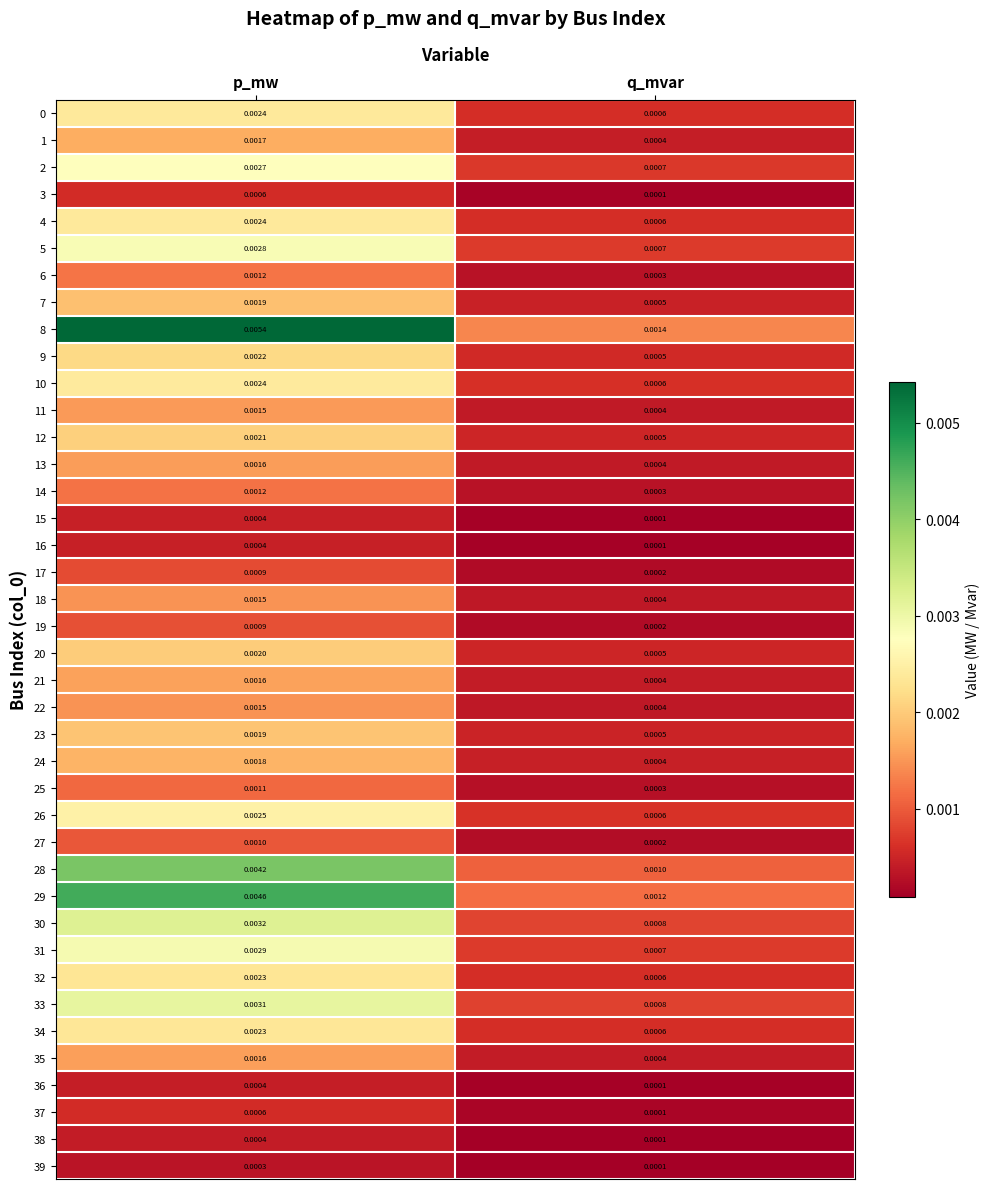

Which label corresponds to the largest value in the chart?

p_mw